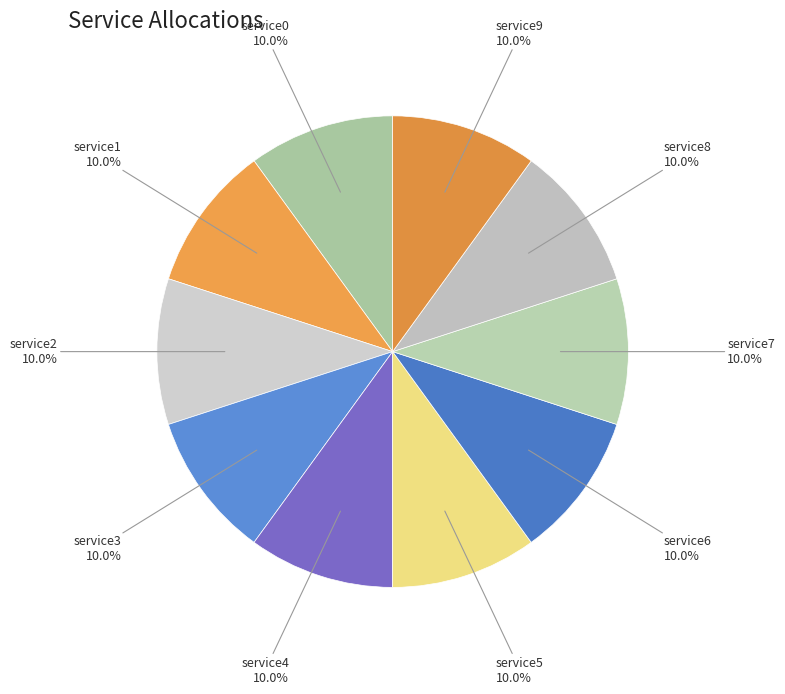

How many slices are in this pie chart?

10